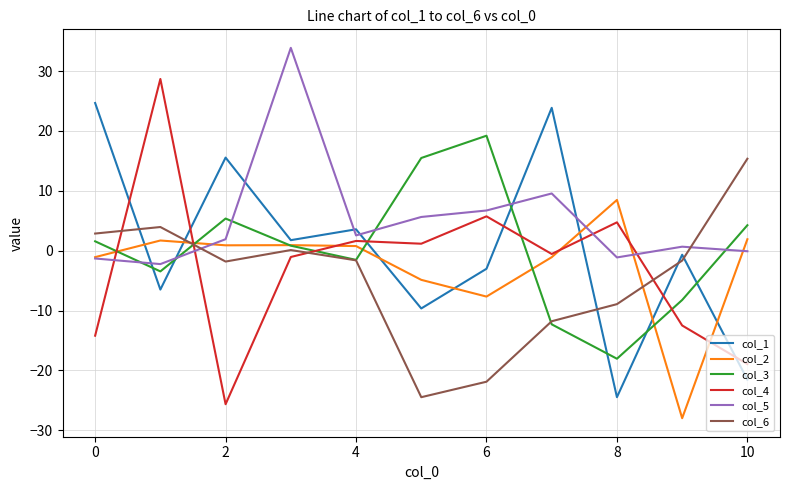

After their last crossing, which series has the higher values: col_6 or col_2?

col_6